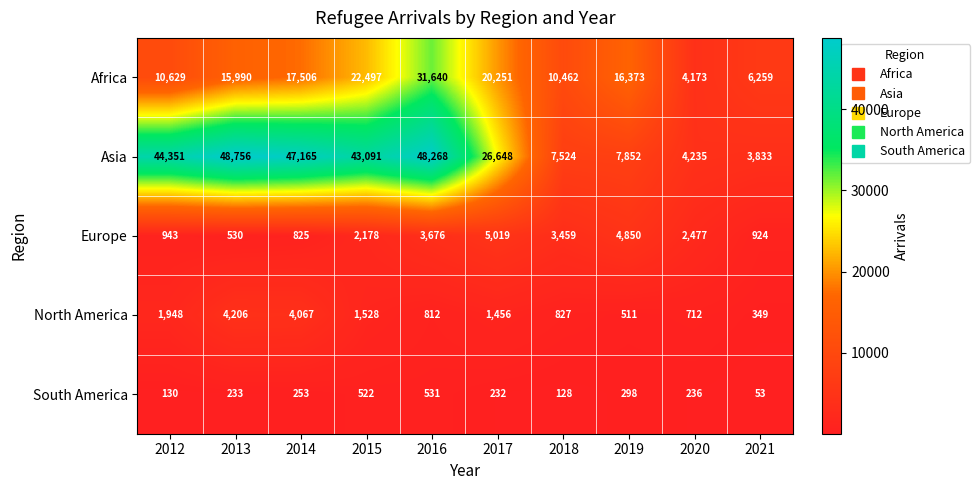

Which category has the lowest value in the North America series?

2021